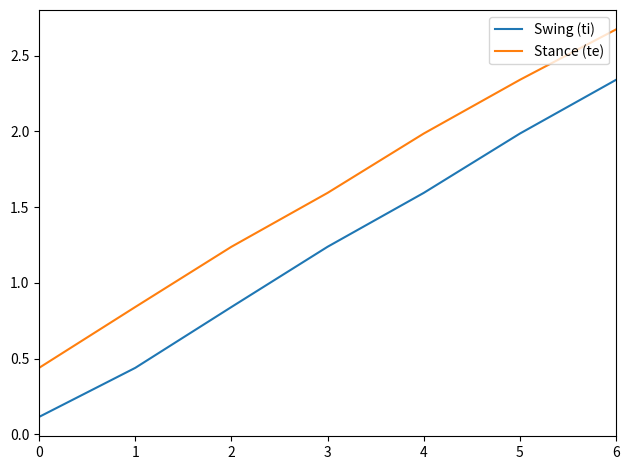

The value of Stance (te) at 5 is 0.7. True or false?

False